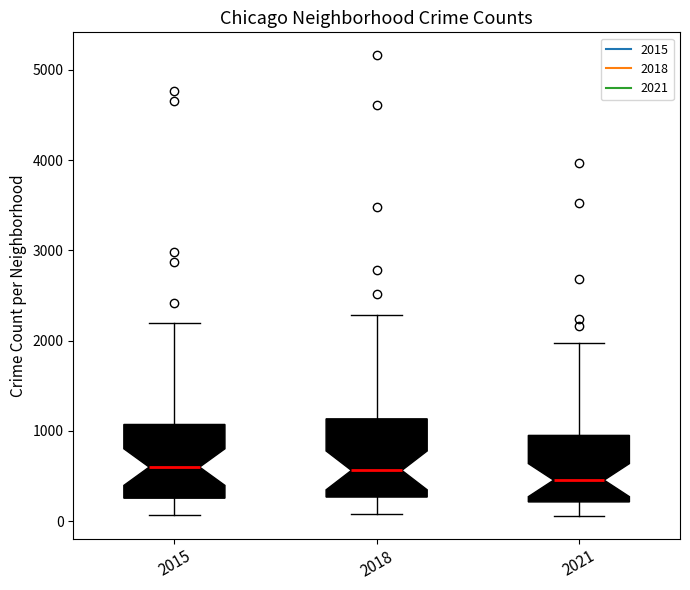

Which box's median line is the lowest?

2021